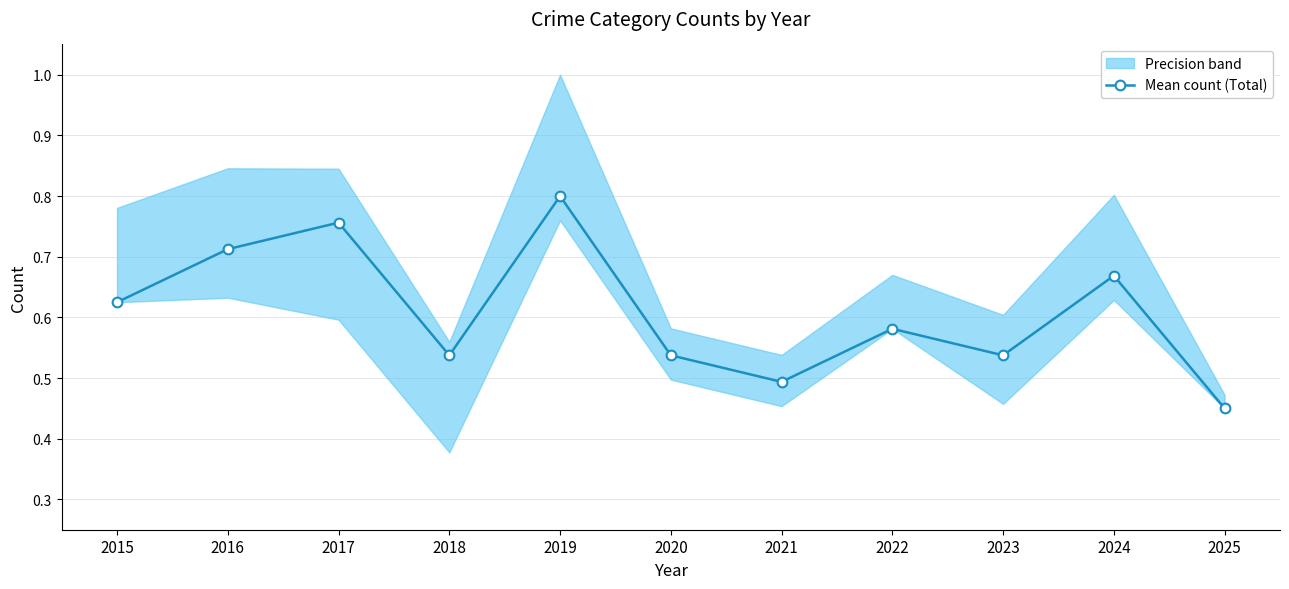

How many lines are shown in the chart?

1